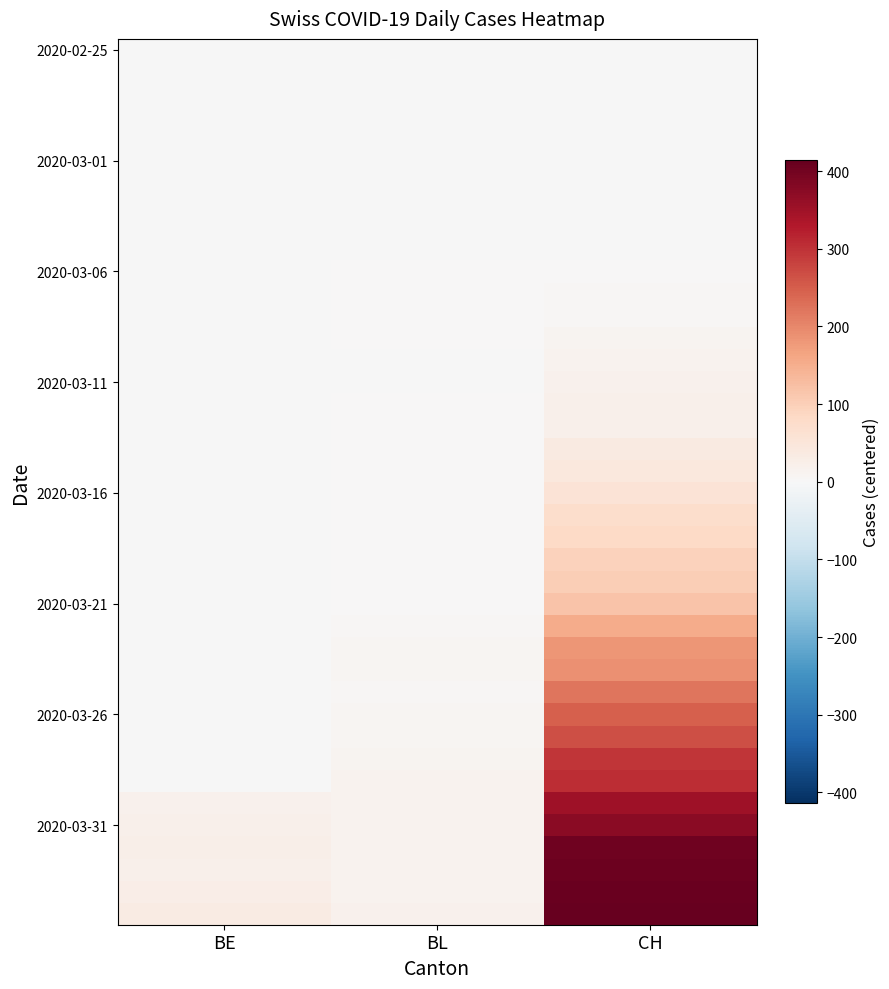

Which category has the lowest value across all series?

BE